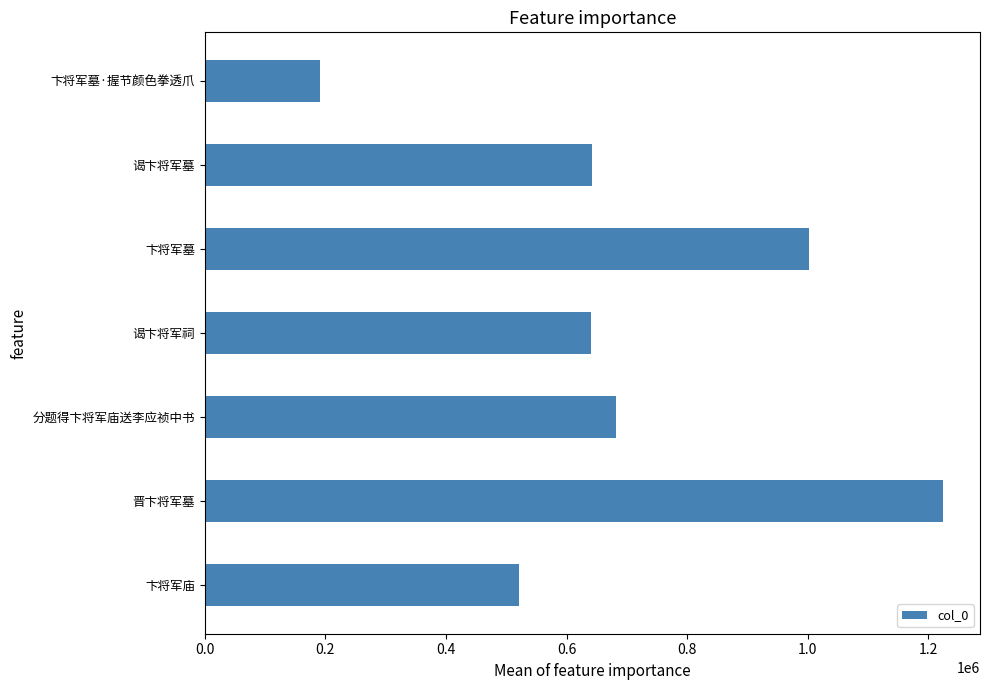

What is the average value?

700530